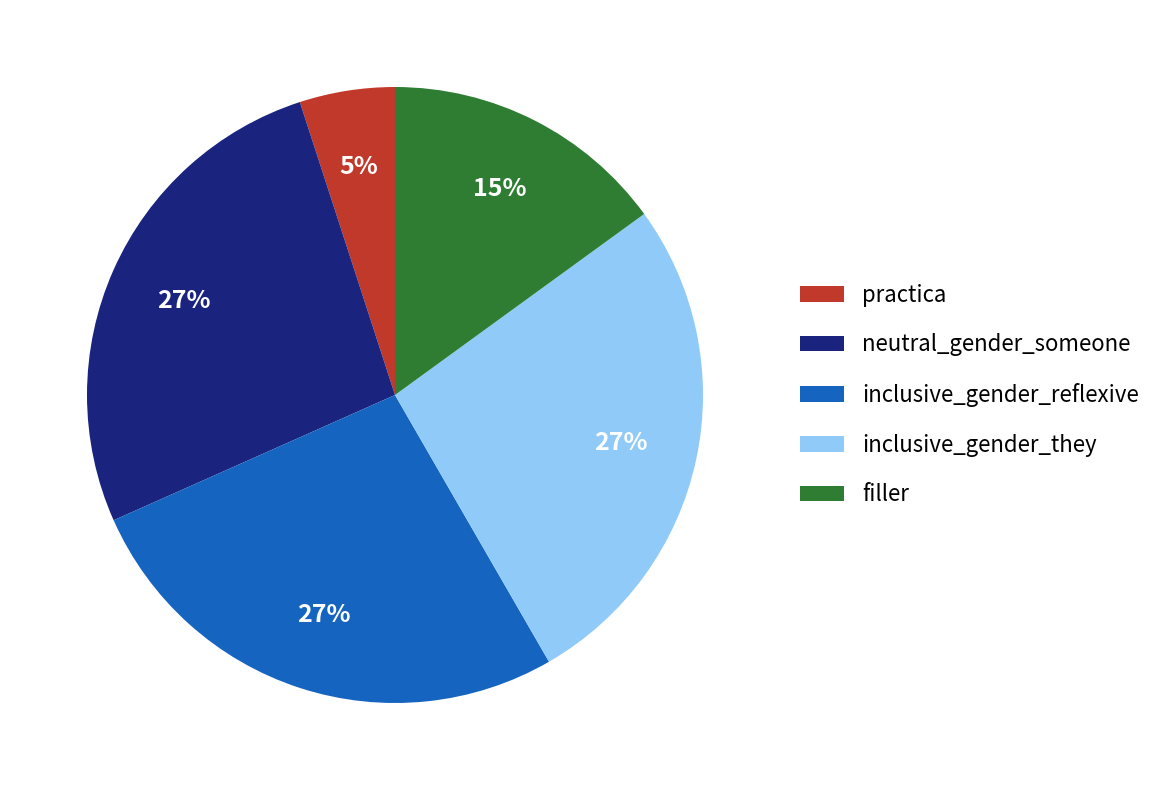

Count the number of slices in the pie.

5